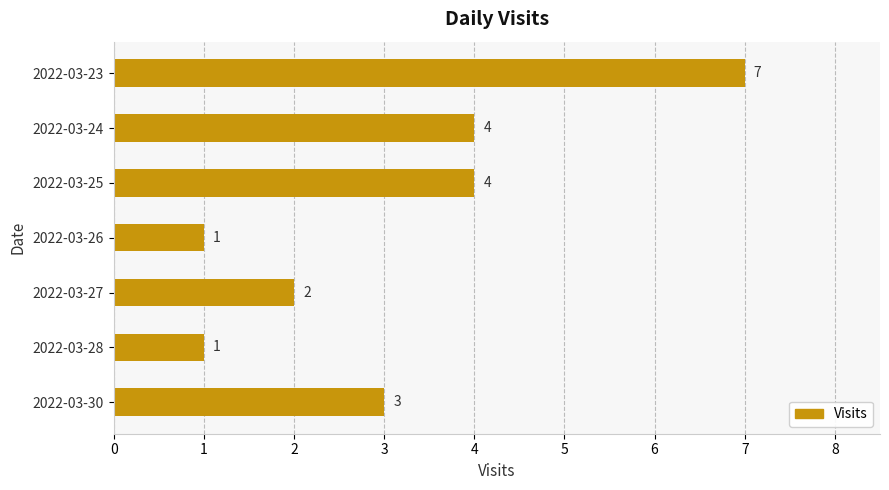

How many values are between 1 and 4?

6